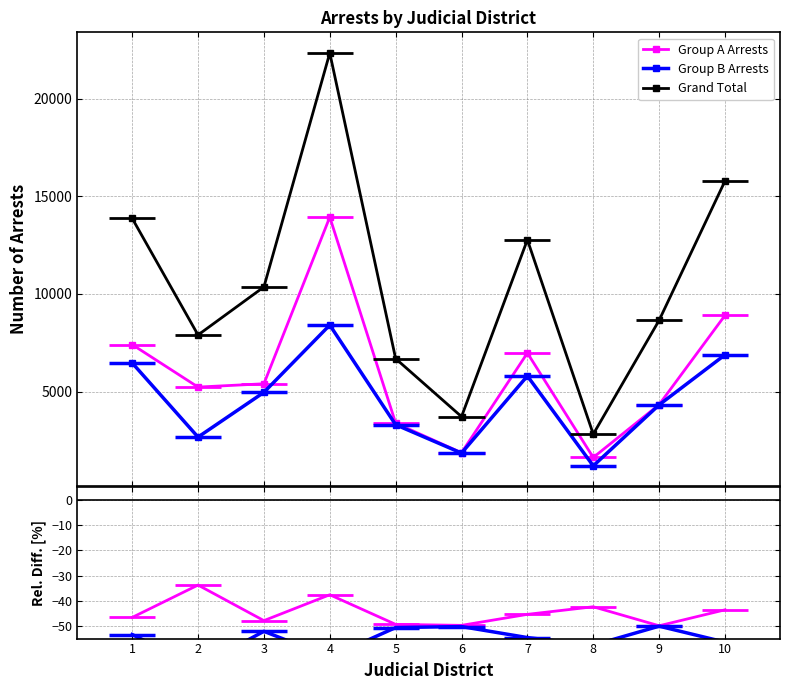

True or false: Group B Arrests and Group A Arrests cross at least once.

False